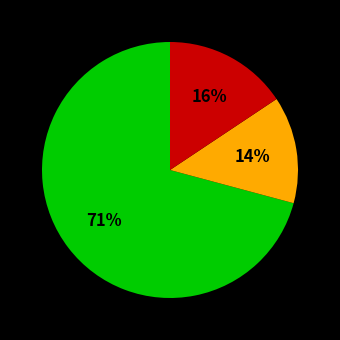

Is there a majority slice in this chart?

Yes